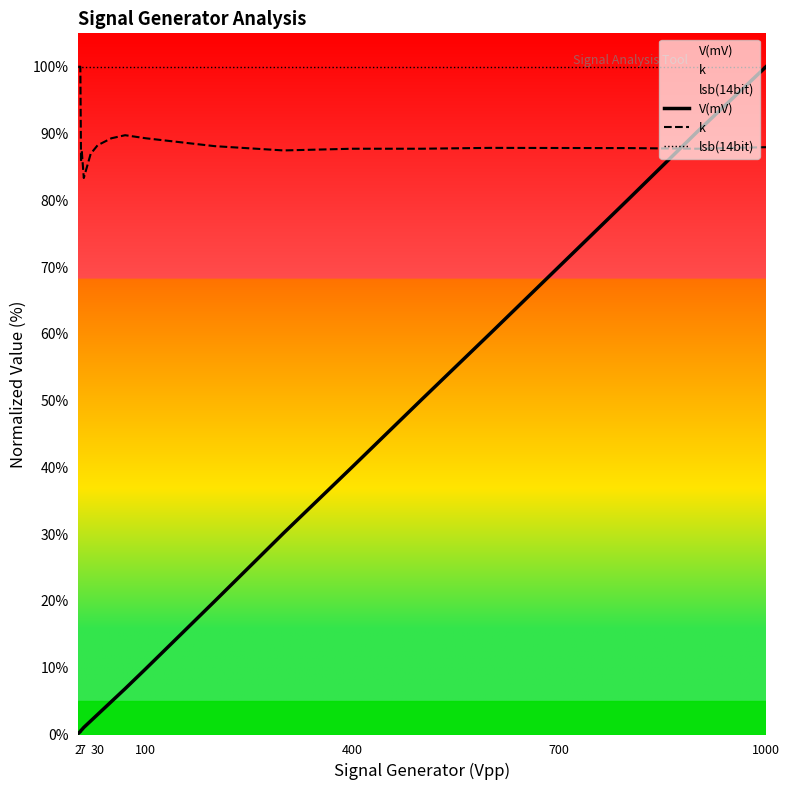

Does the chart display data point markers on the line(s)?

No